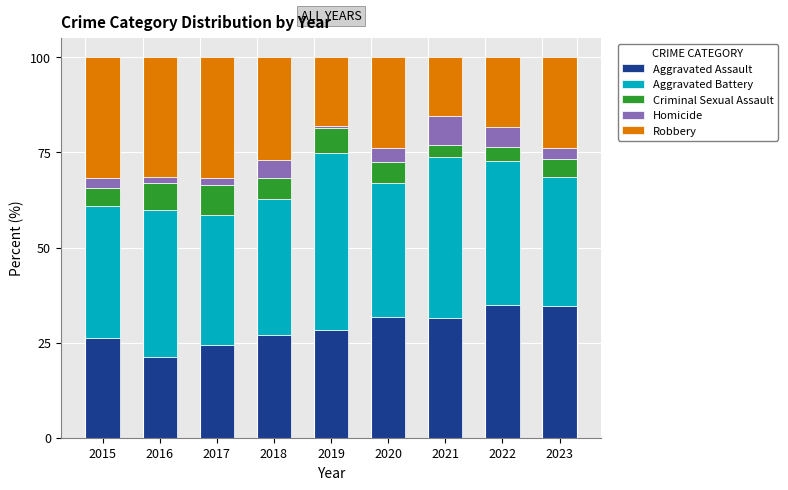

What is the sum of all Aggravated Assault values?

260.0